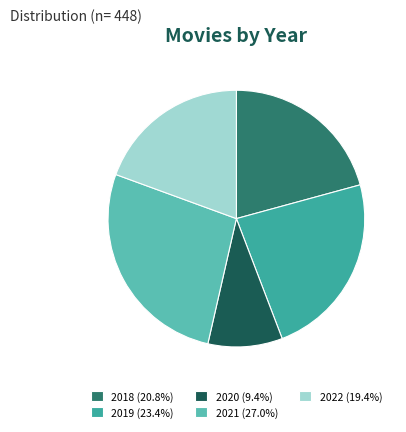

Does 2019 account for over 50% of the chart?

No